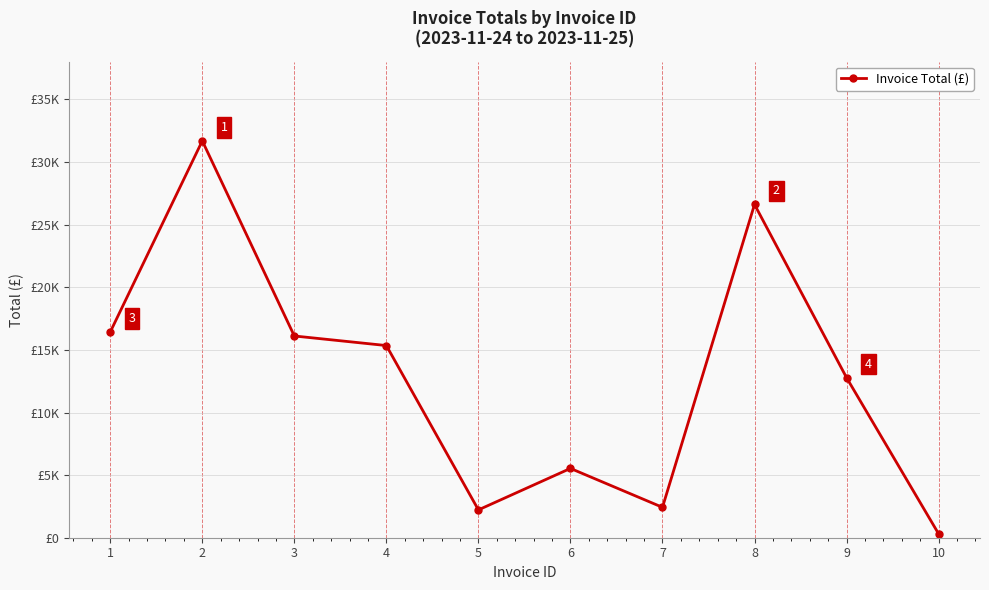

Does the chart have visible grid lines?

Yes